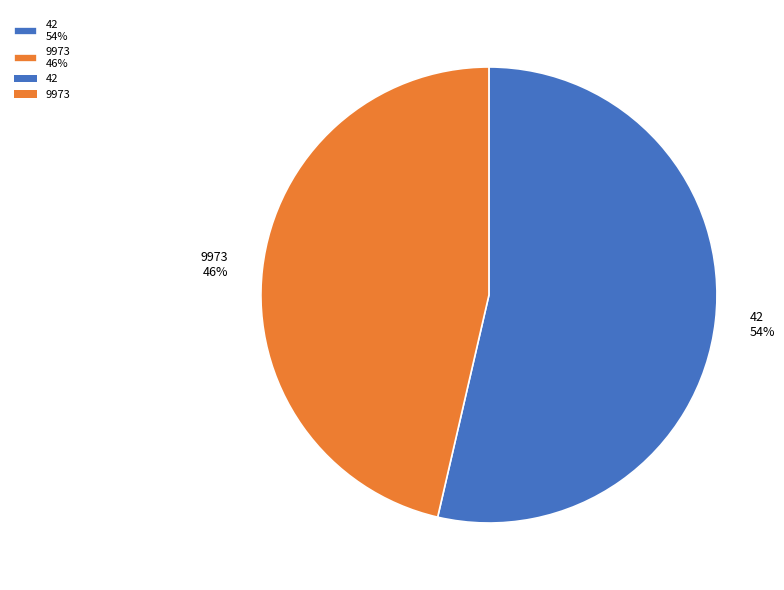

The 9973 slice represents 53% of the pie. True or false?

False